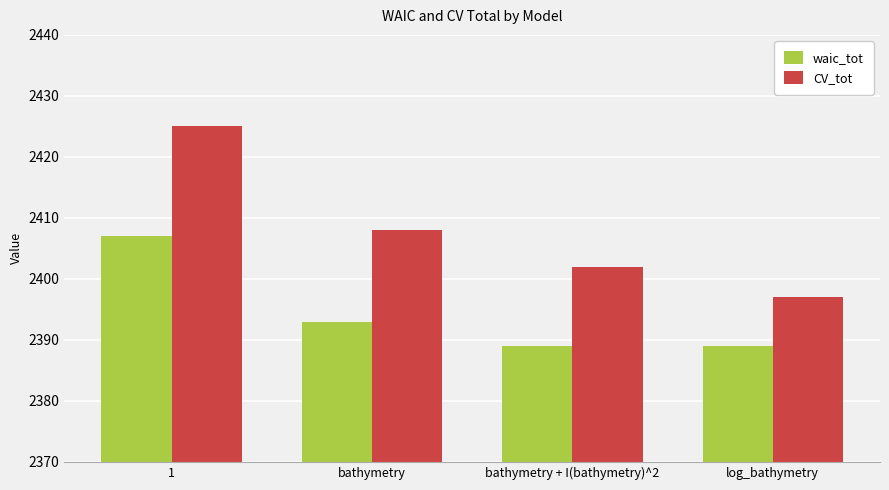

True or false: waic_tot has a value of 1178 at bathymetry + I(bathymetry)^2.

False